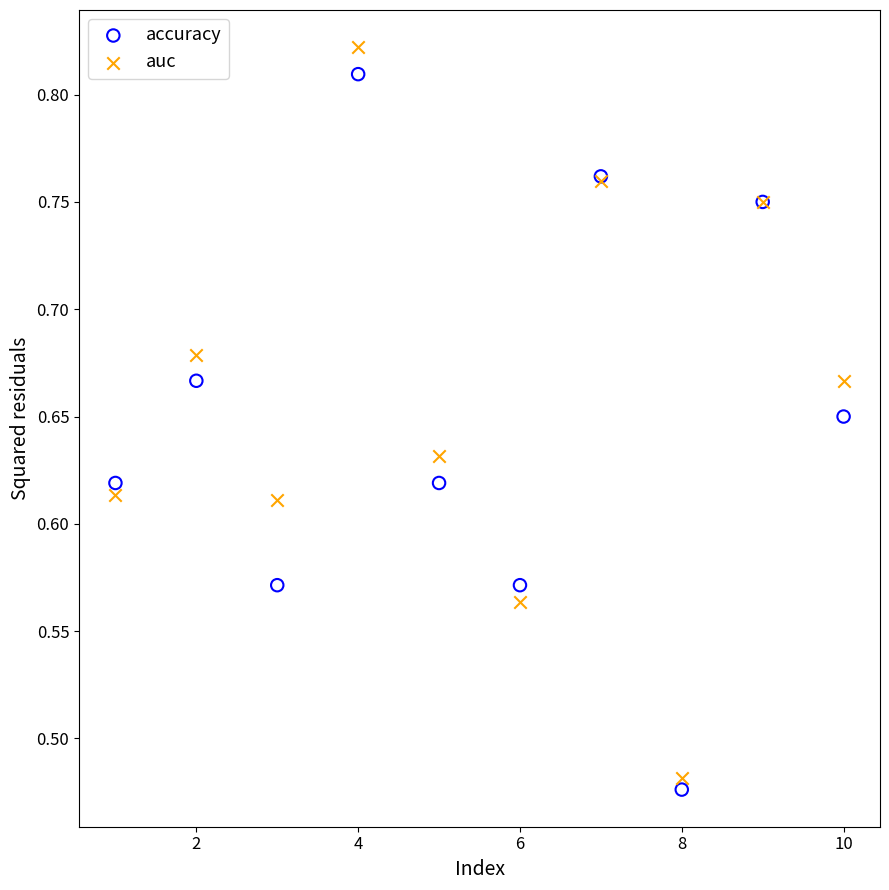

Which series contains the lowest Y value?

accuracy